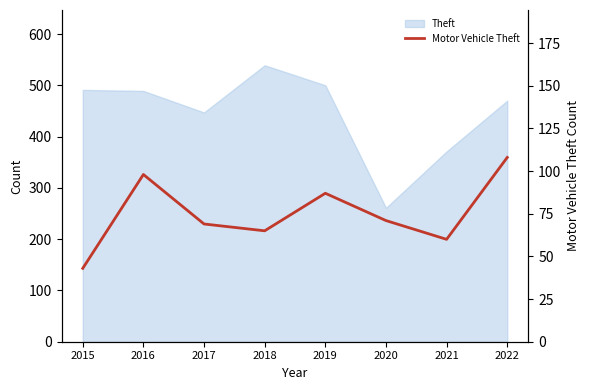

What is the ratio of the value at 2019 to the value at 2021?

1.4